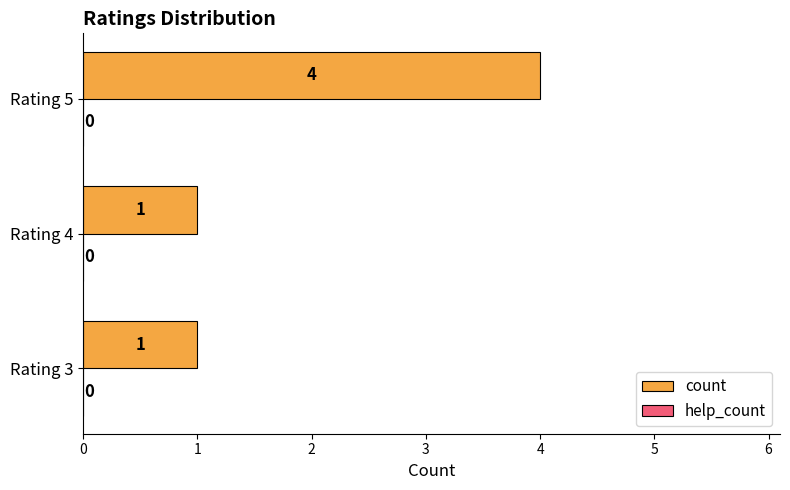

Reading bottom to top, what are all the values shown in this chart?

1	1	4